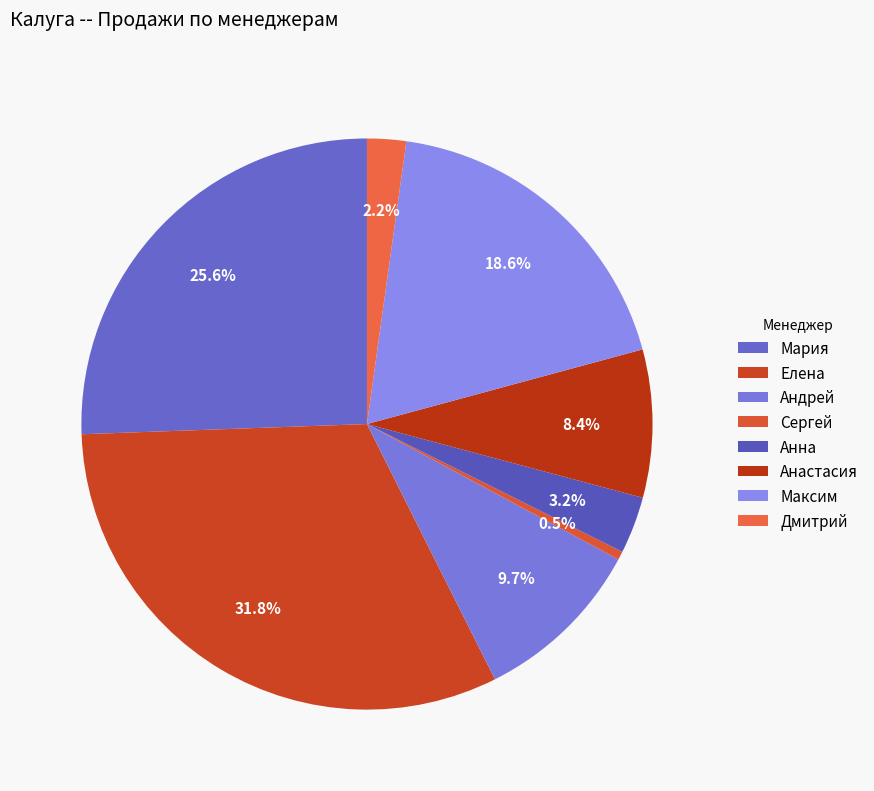

The Андрей slice represents 10% of the pie. True or false?

True